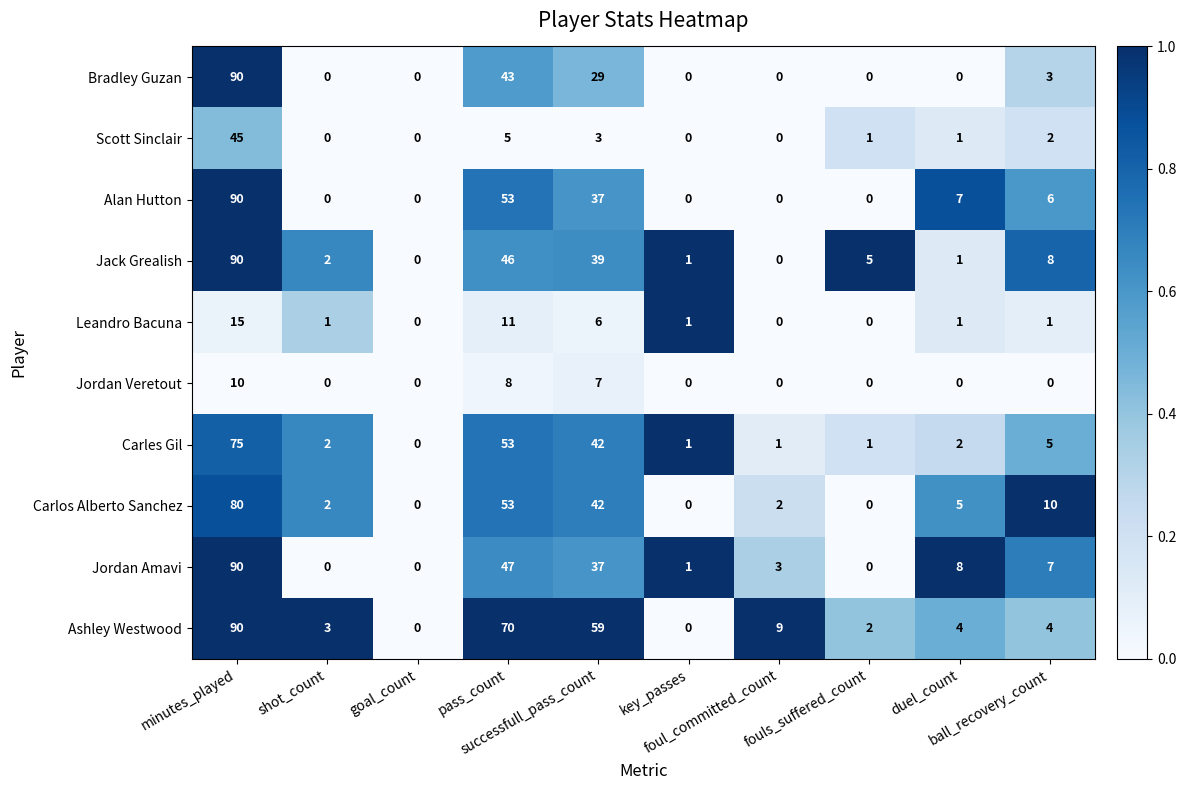

What is the highest value of the Jack Grealish series?

90